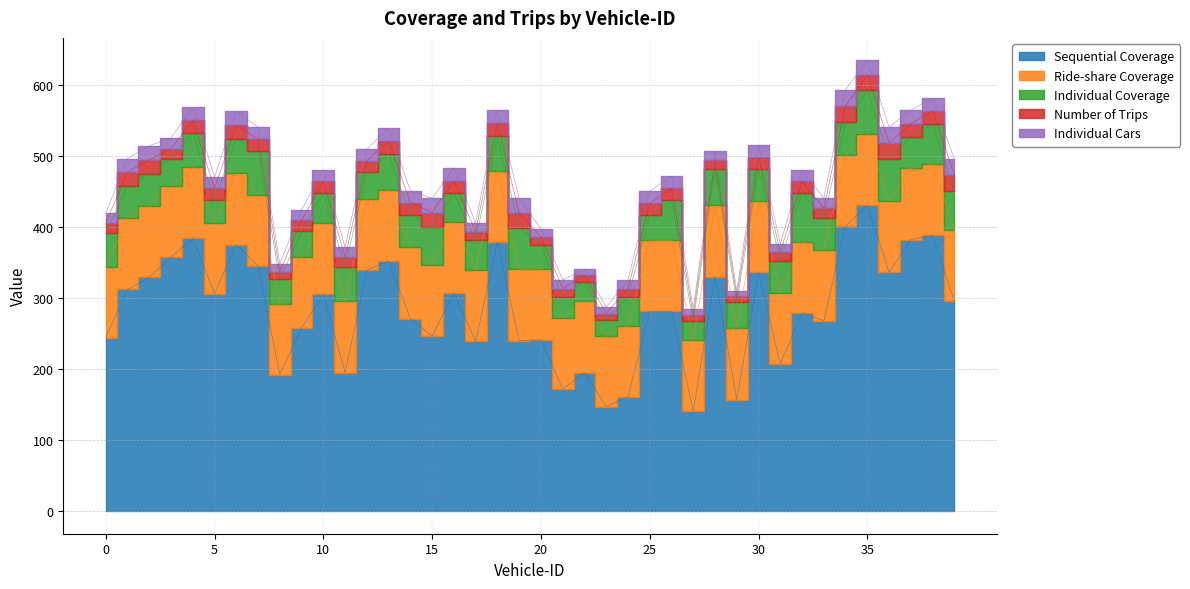

What is the difference between the highest and lowest values at 18?

361